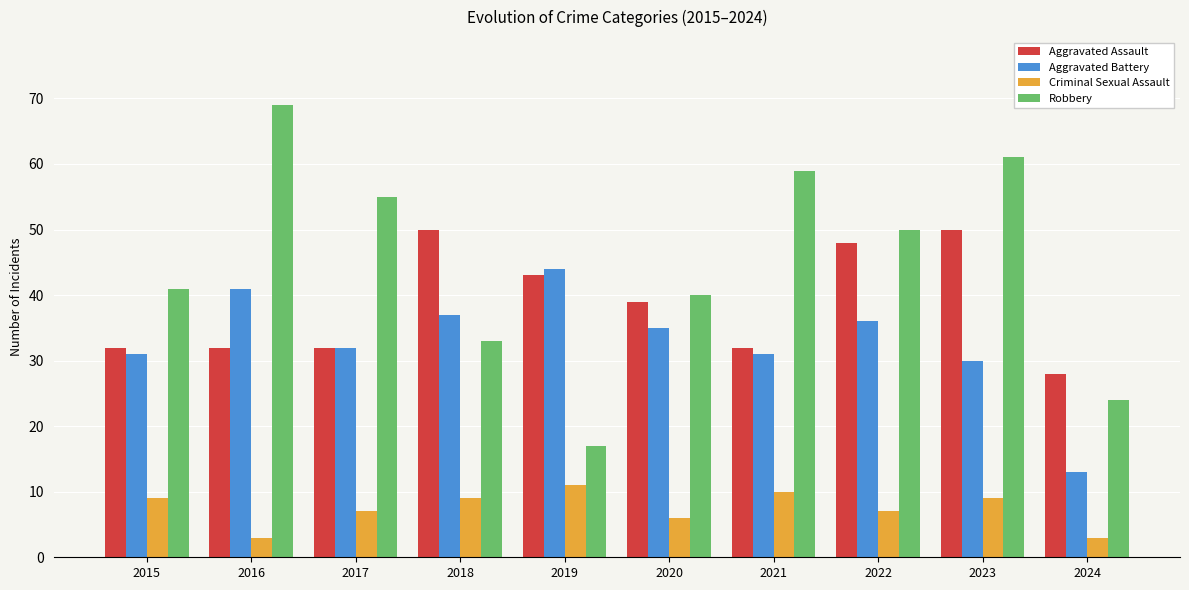

Reading right to left, extract all data points from this chart.

Aggravated Assault: 2024=28	2023=50	2022=48	2021=32	2020=39	2019=43	2018=50	2017=32	2016=32	2015=32
Aggravated Battery: 2024=13	2023=30	2022=36	2021=31	2020=35	2019=44	2018=37	2017=32	2016=41	2015=31
Criminal Sexual Assault: 2024=3	2023=9	2022=7	2021=10	2020=6	2019=11	2018=9	2017=7	2016=3	2015=9
Robbery: 2024=24	2023=61	2022=50	2021=59	2020=40	2019=17	2018=33	2017=55	2016=69	2015=41